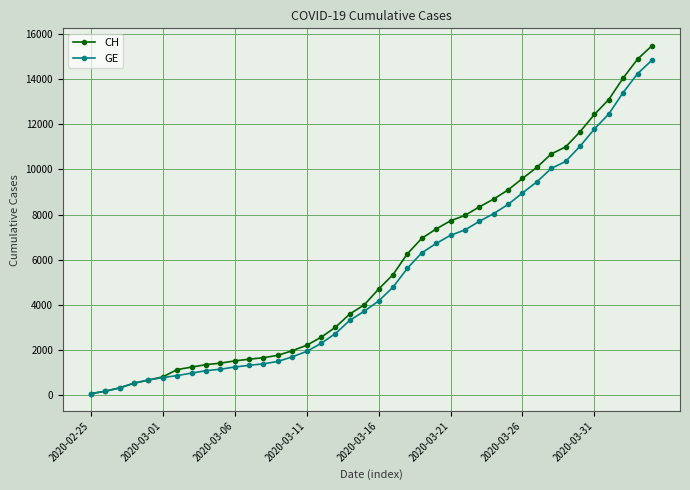

Which series has the widest spread of values?

CH